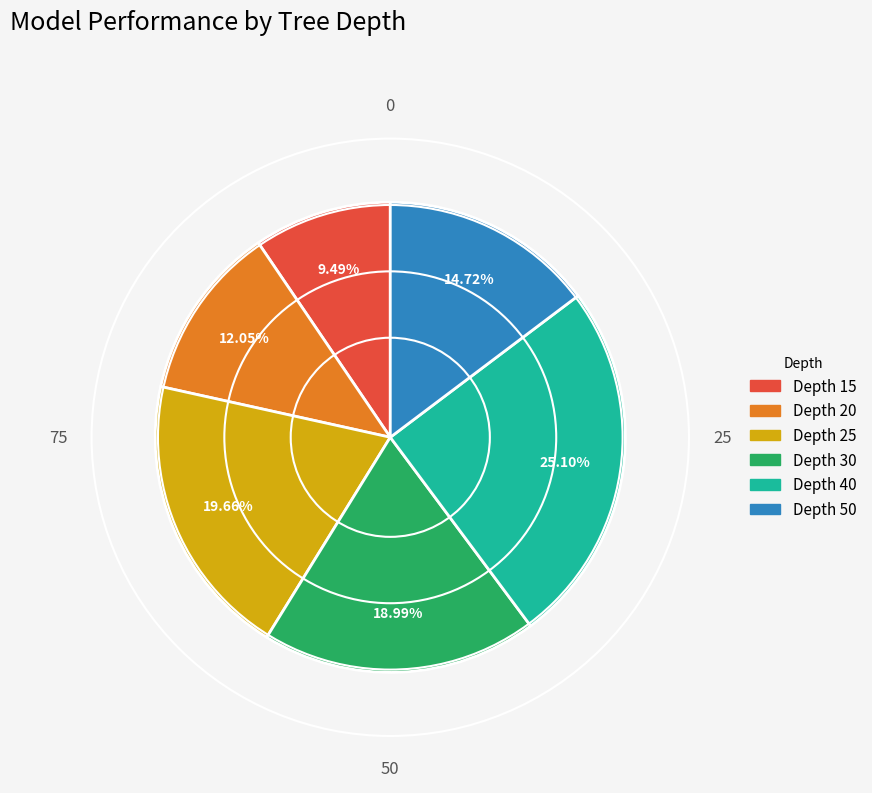

Is there any slice that represents more than half of the pie?

No